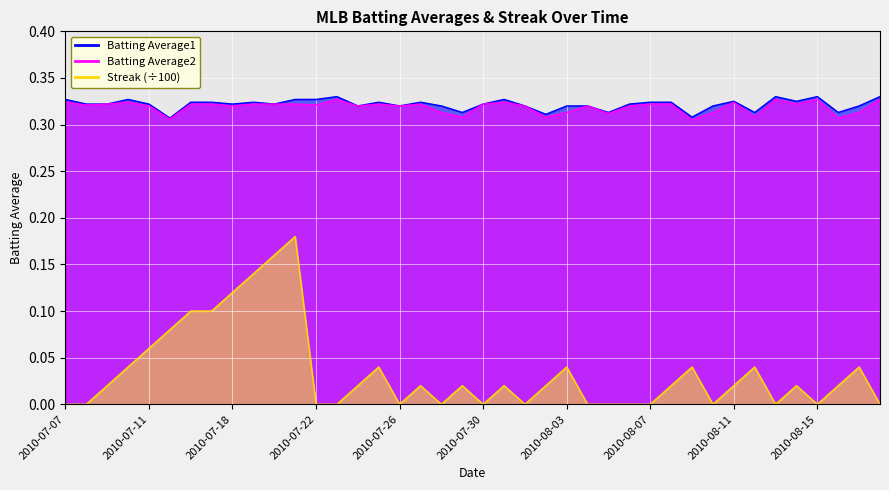

At how many categories does at least one series exceed 0?

40